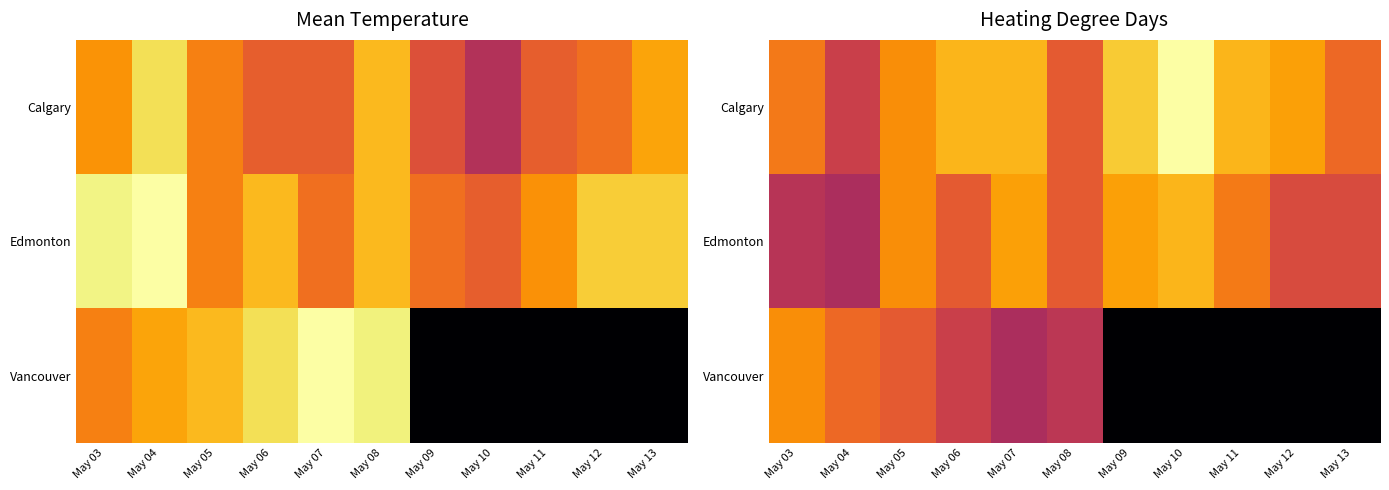

What is the average value of the Calgary series?

9.2